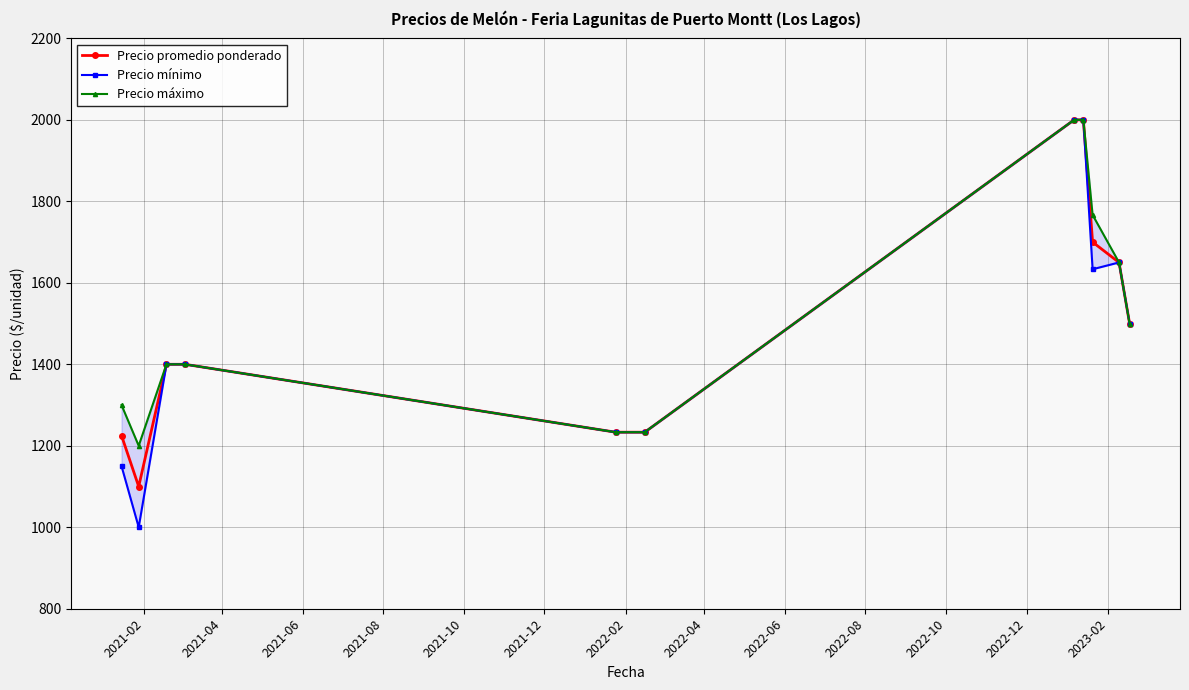

What is the value of the Precio promedio ponderado point at the 10th from the left?

1650.0